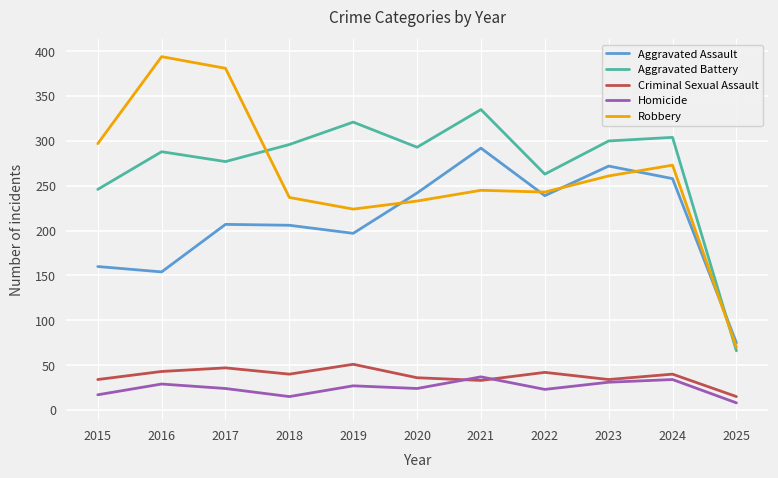

True or false: Aggravated Battery and Criminal Sexual Assault intersect in this chart.

False